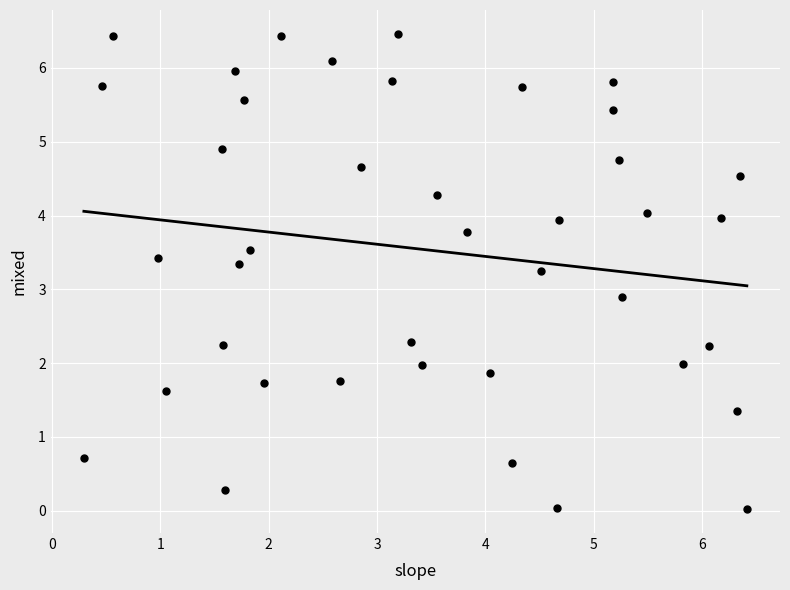

What Y value in the scatter plot is closest to 3?

2.9